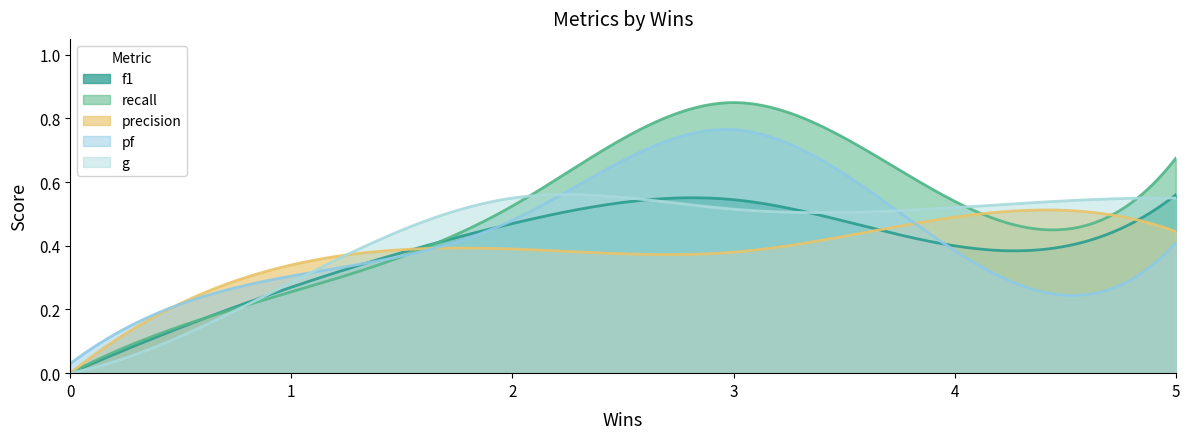

What is the difference between the recall values at 0 and 1?

0.3